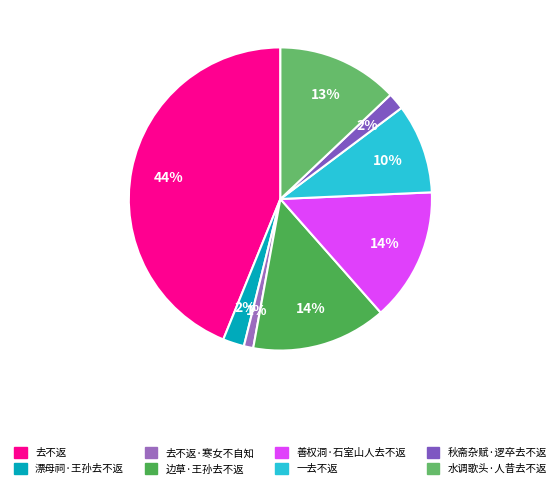

True or false: 边草·王孙去不返 accounts for 7% of the total.

False